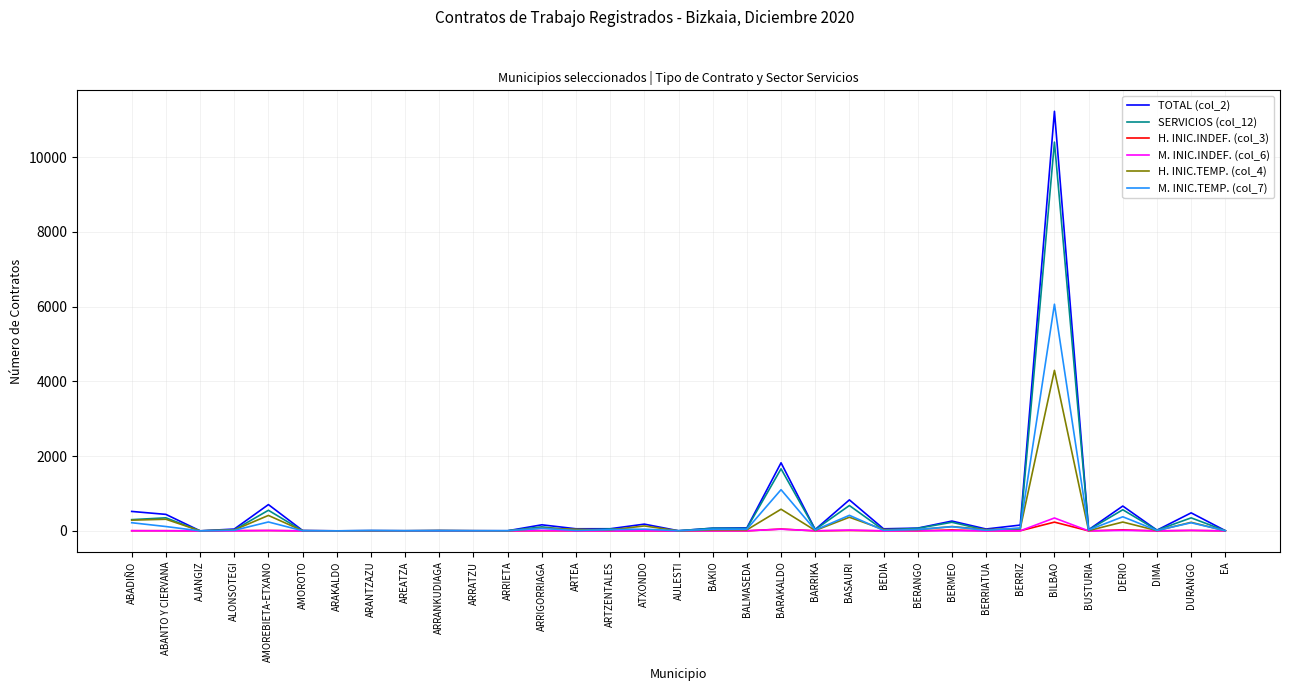

At which category does the chart reach its peak across all series?

BILBAO